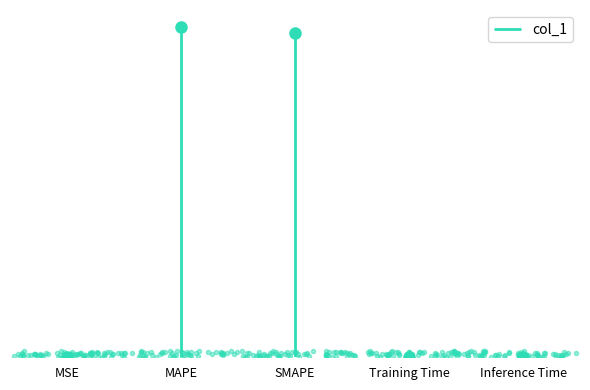

What is the label of the 4th point from the left?

Training Time